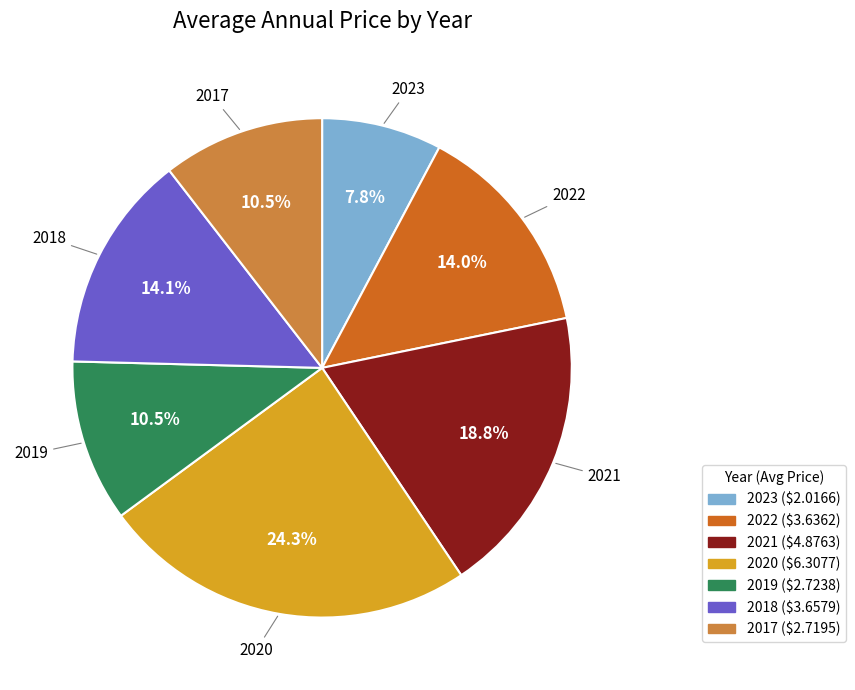

Which category has the biggest portion of the pie?

2020